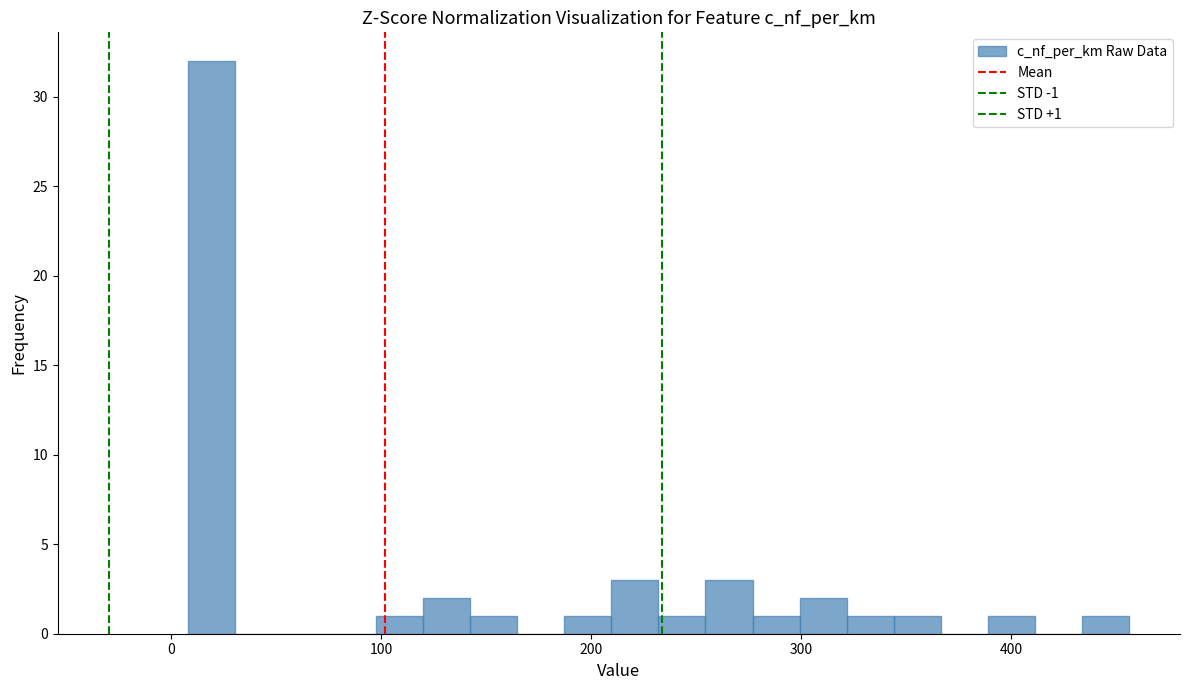

Read against the x-axis, roughly where is the centre of the tallest bar?

20